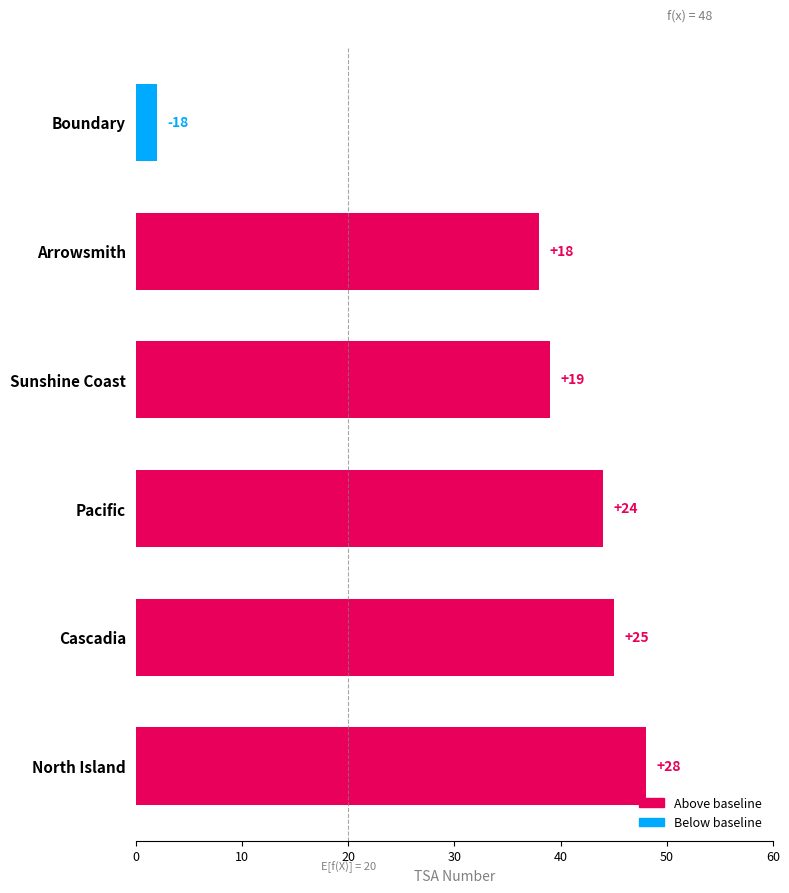

What is the greatest value displayed?

48